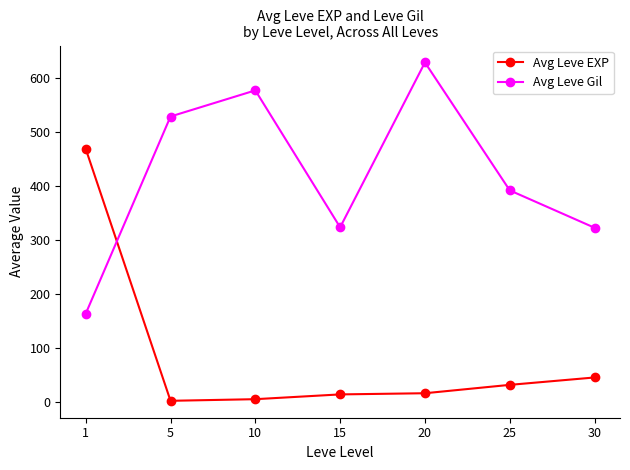

How many data points in Avg Leve Gil are less than 391?

3